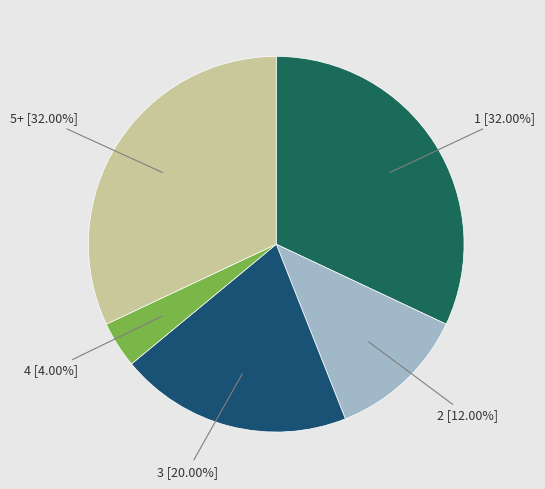

True or false: 1 accounts for 32% of the total.

True